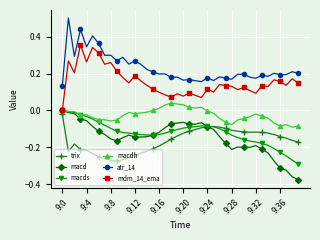

True or false: macd has more than 1 points higher than both neighbors.

True